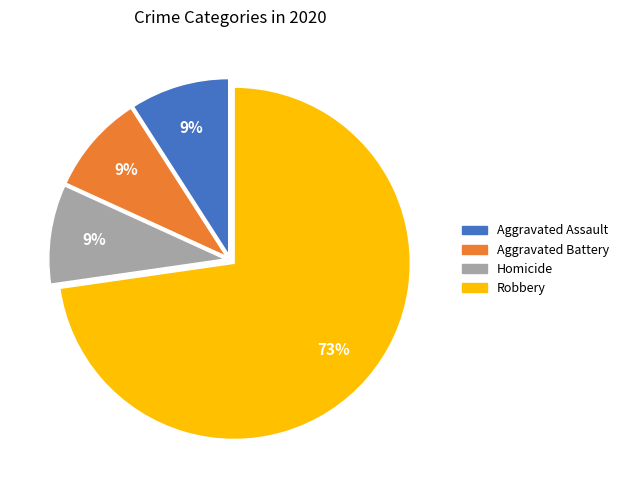

Is there any slice that represents more than half of the pie?

Yes